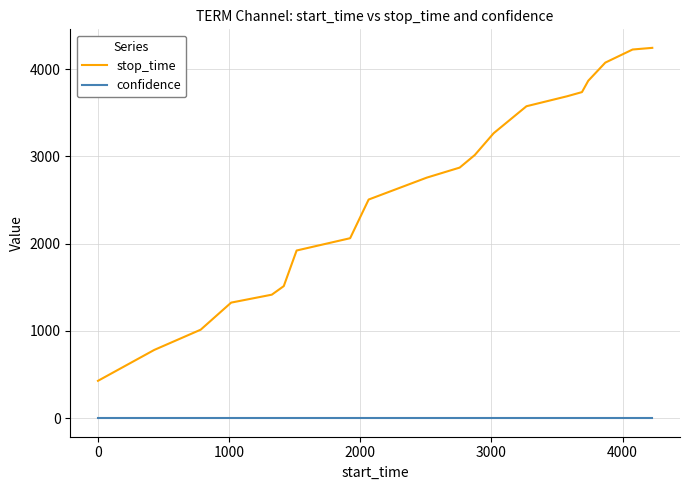

True or false: confidence and stop_time cross at least once.

False